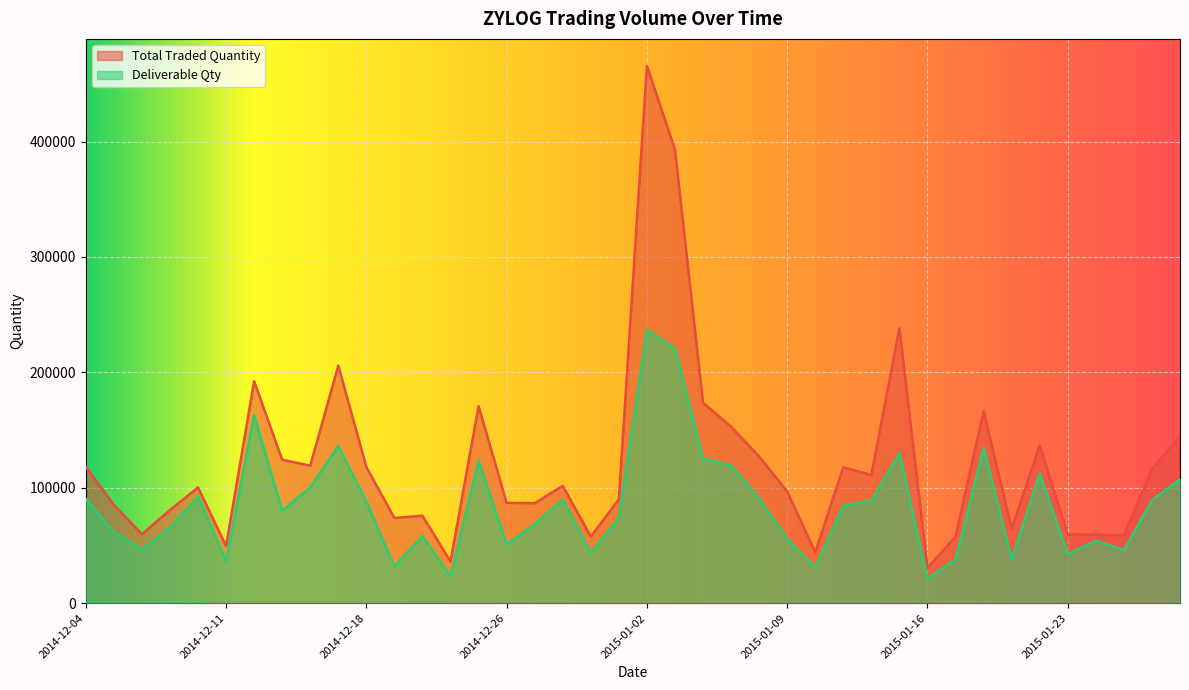

What is the highest value of the Deliverable Qty series?

236748